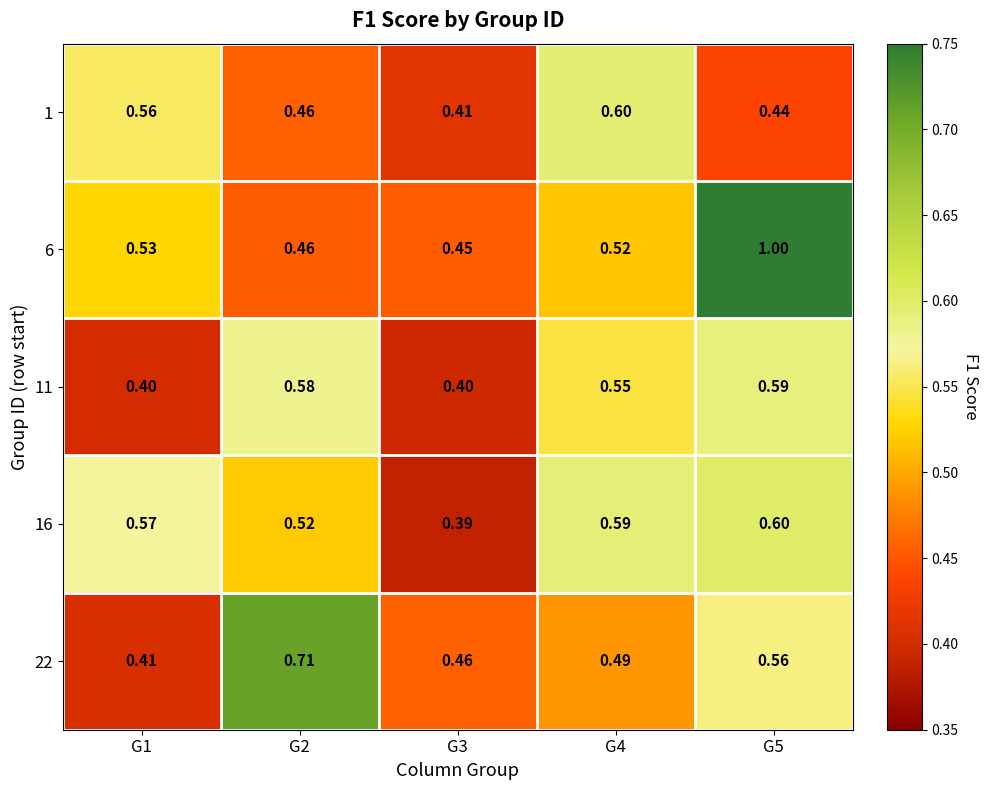

Is the value of 1 at G5 greater than the value of 11 at G1?

Yes